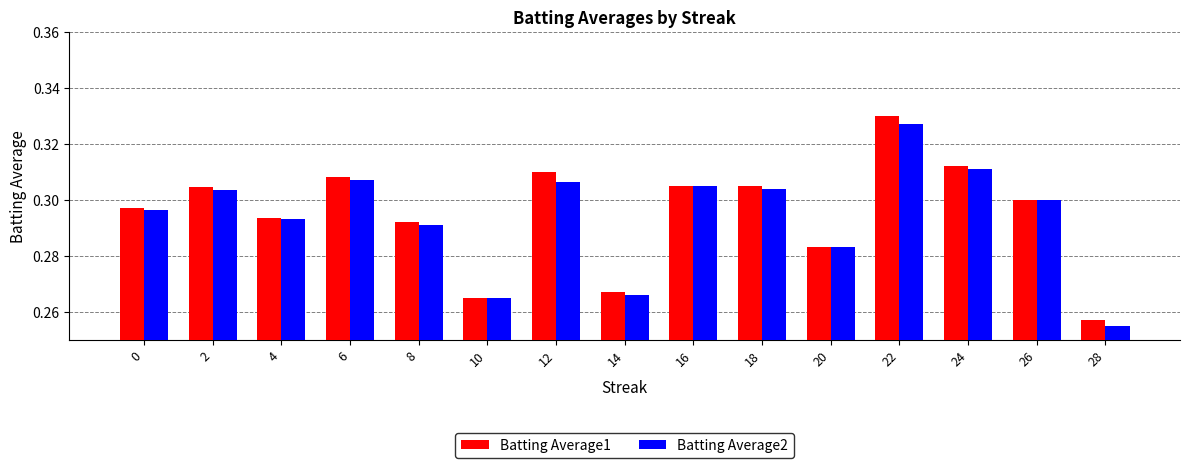

List the series in order of their peak value, lowest first.

Batting Average2, Batting Average1